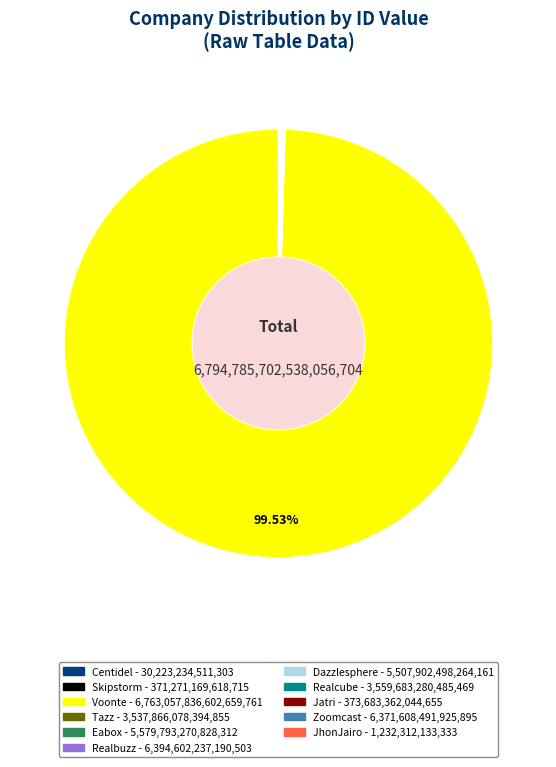

Which slice is the largest?

Voonte